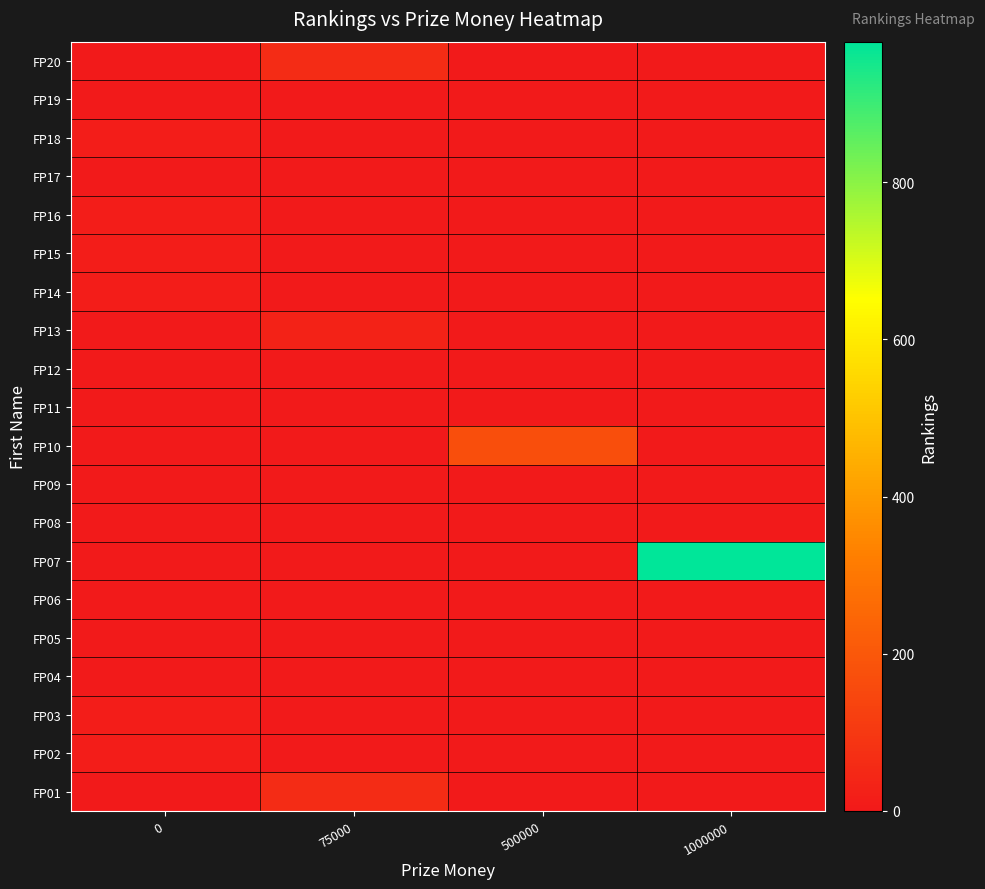

At how many categories does at least one series exceed 14?

3